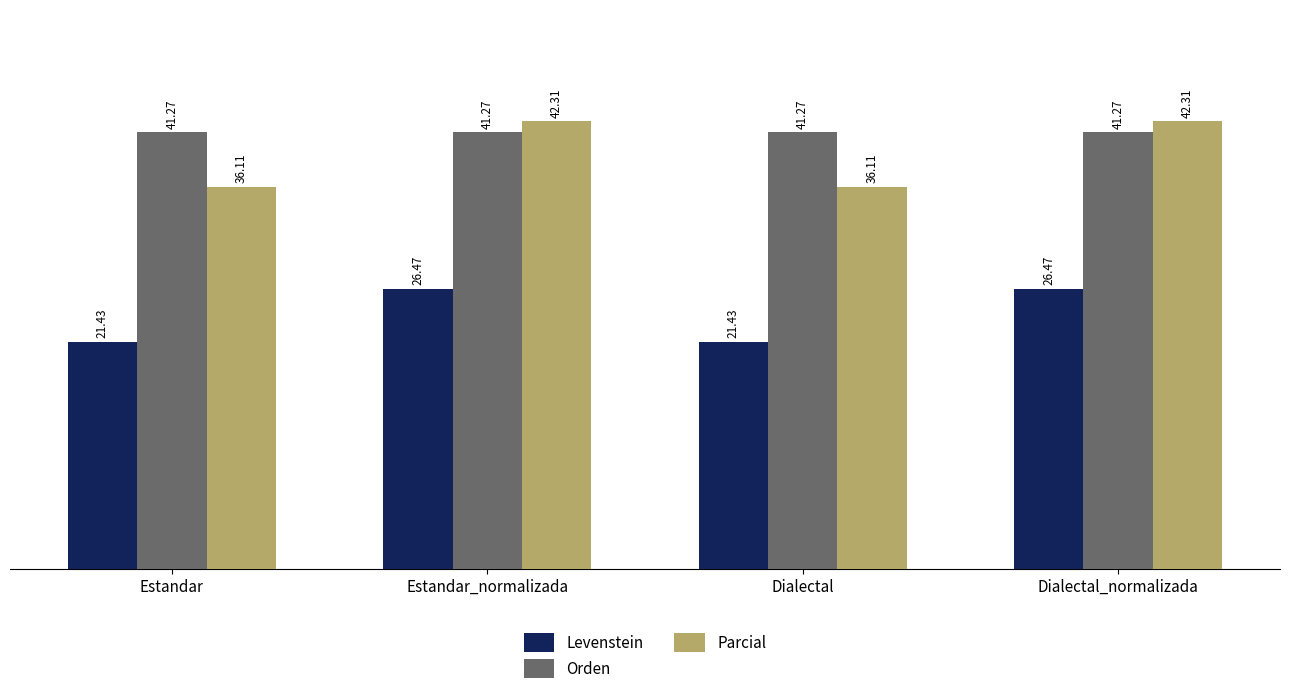

Count the number of data series in this chart.

3